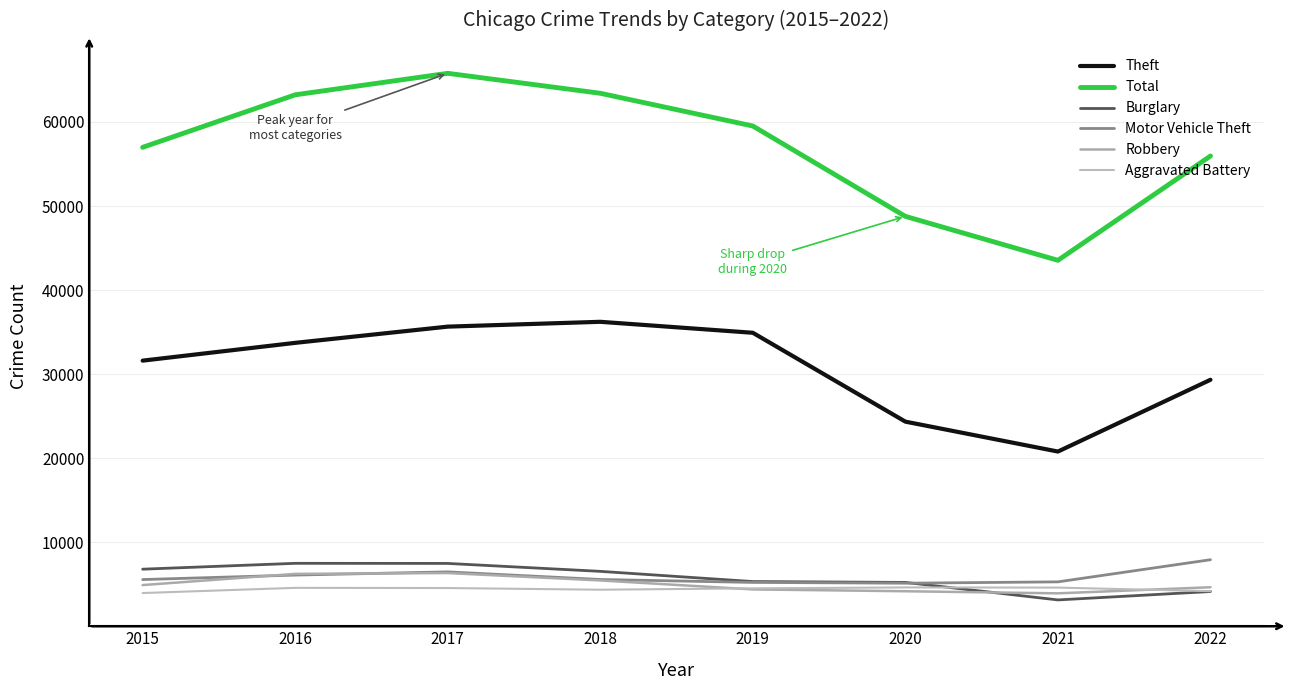

What is the value of the Theft point at the 6th from the left?

24365